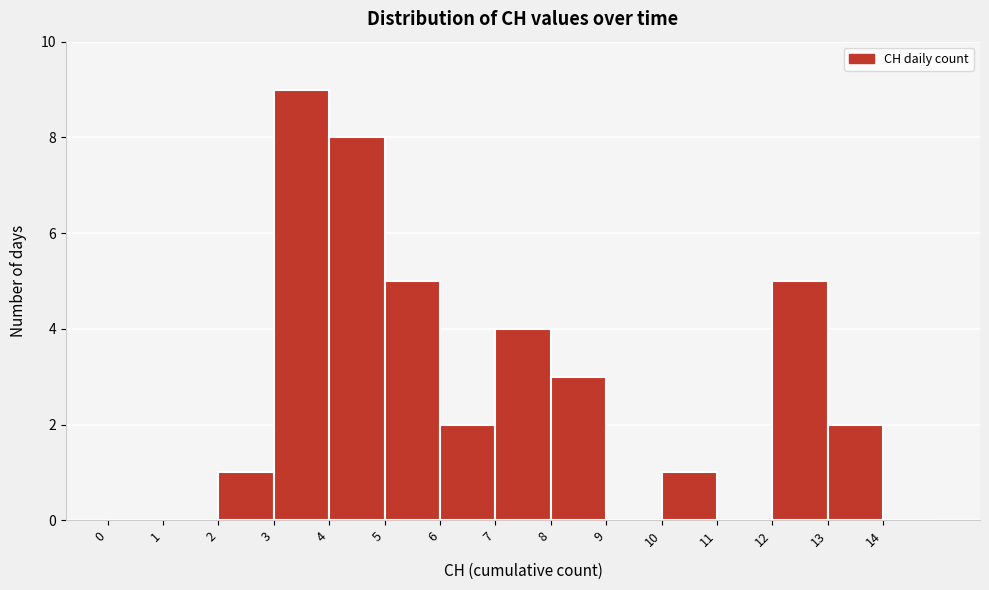

What is the height of the bar covering 4 to 5 on the x-axis? The values are not printed on the chart, so give them approximately, as read against the axis.

8